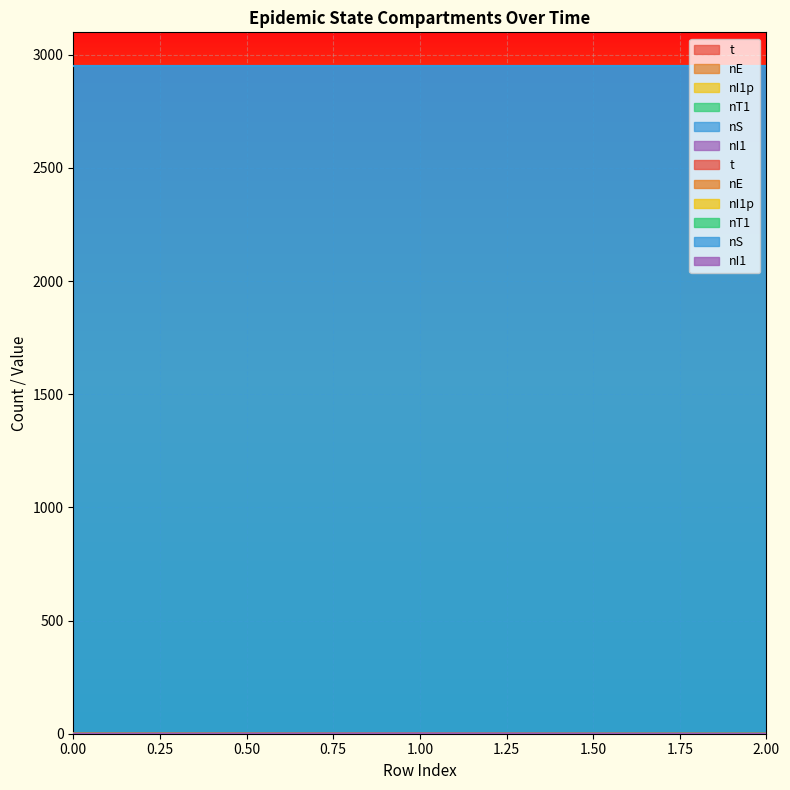

What is the total value across all series at 0?

1.0